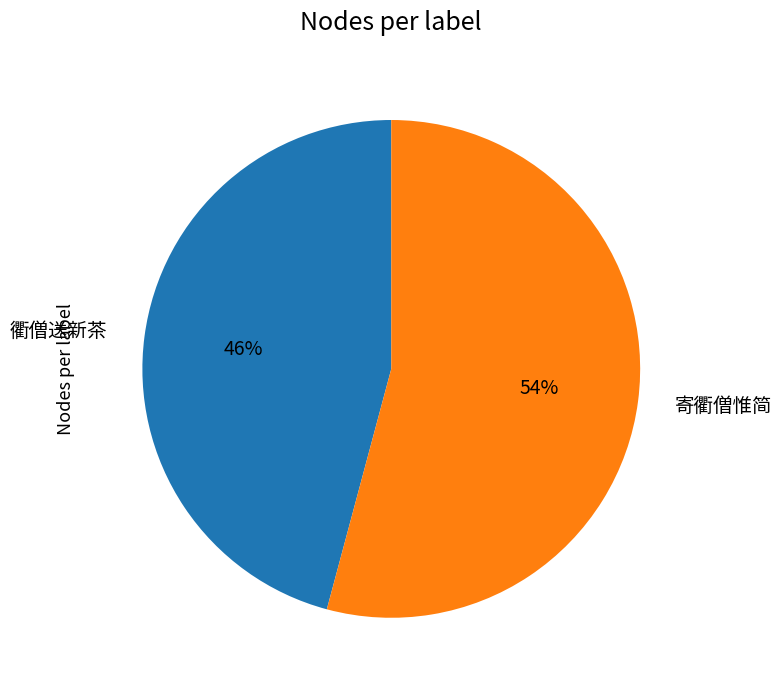

To the nearest percent, what percentage of the pie is 寄衢僧惟简?

54%